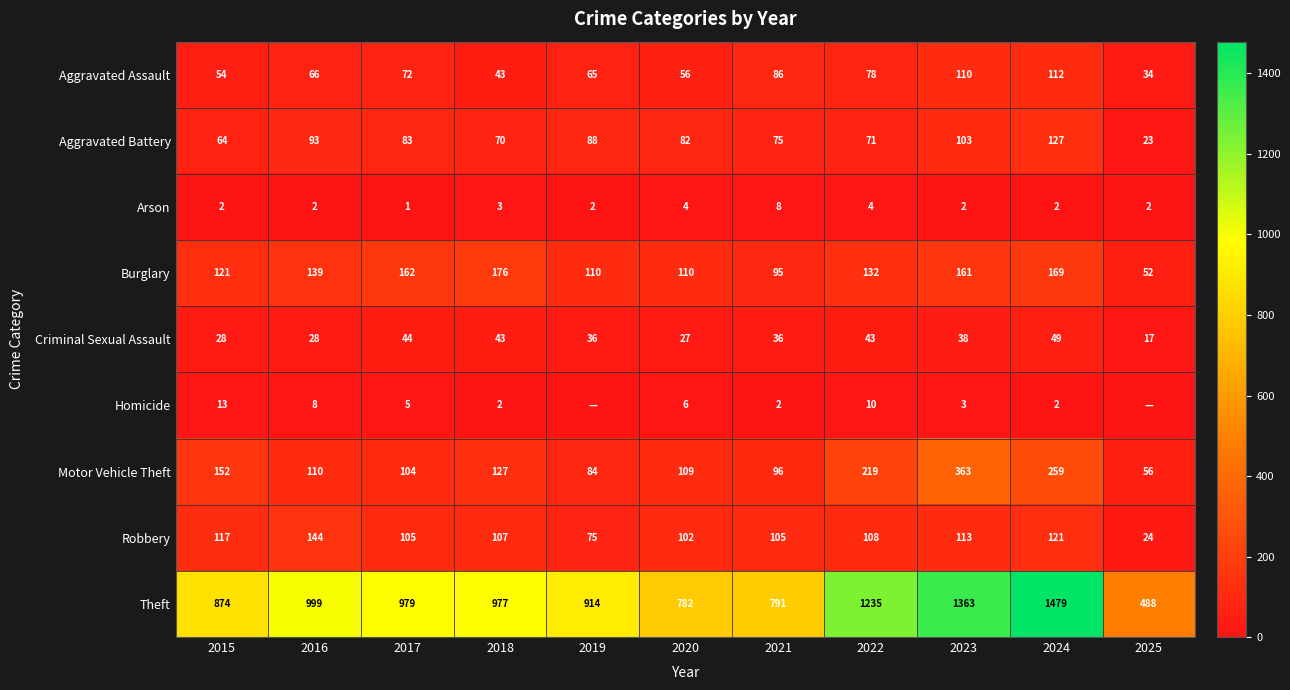

Between 2015 and 2023, which series saw the biggest shift?

Theft